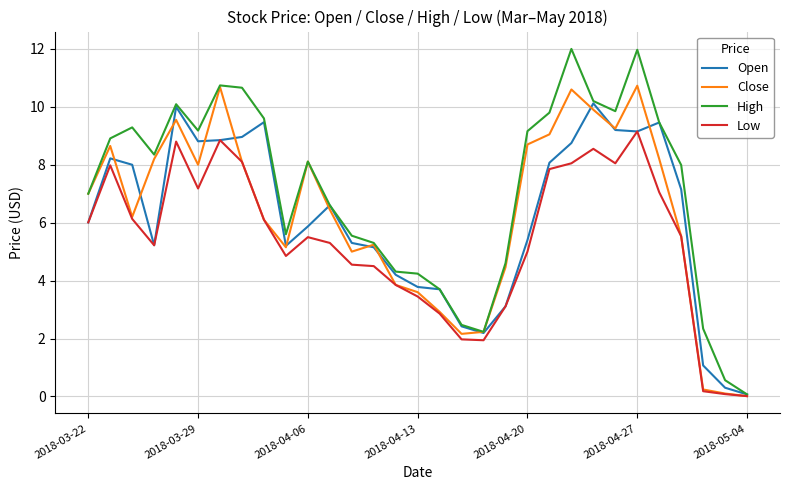

In Low, how many points are higher than both neighbors (excluding endpoints)?

6